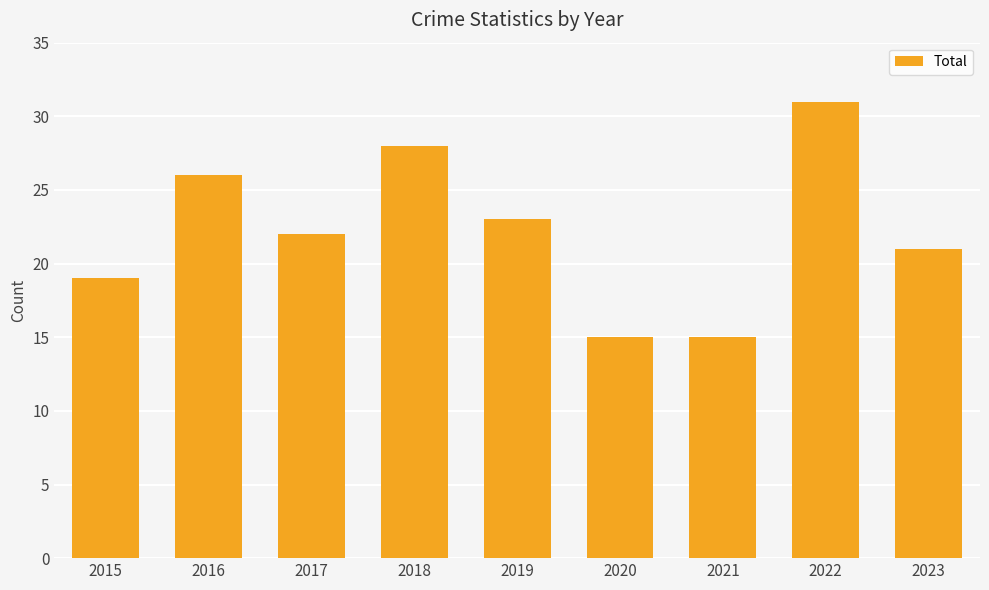

What is the minimum value shown in the chart?

15